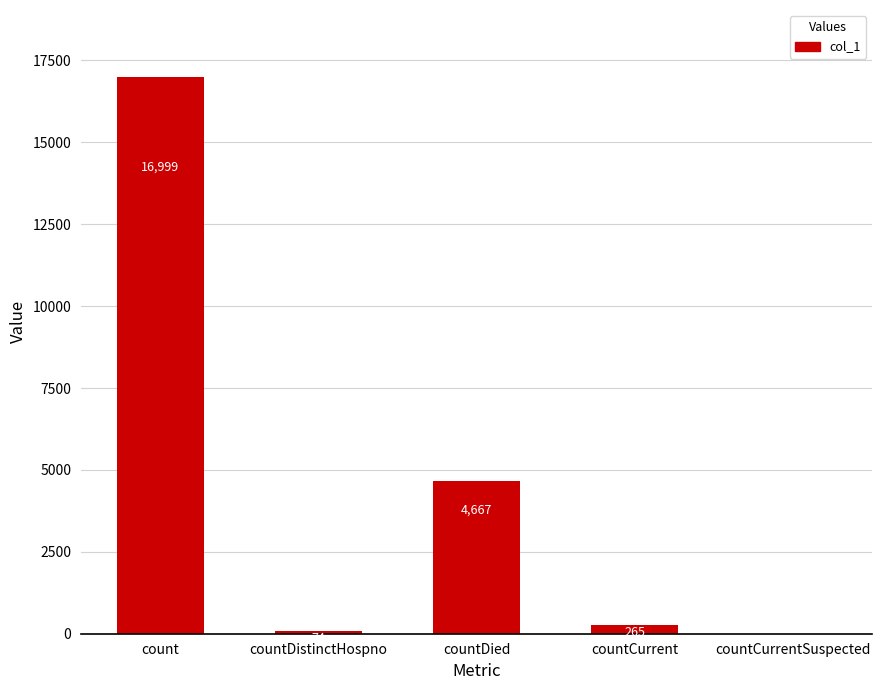

At which category does the chart reach its peak across all series?

count